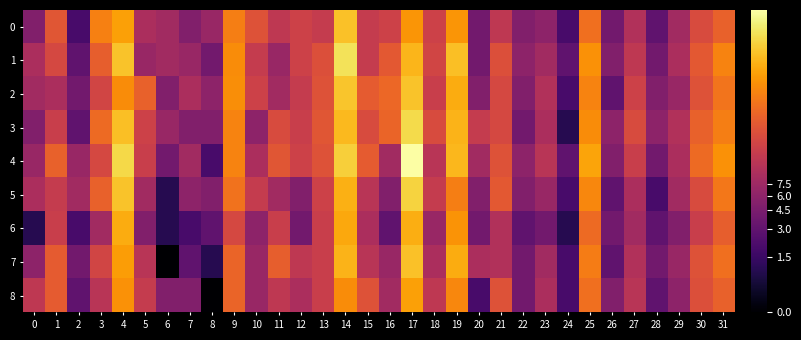

Reading left to right, extract all data points from this chart.

0: 0=1.8	1=3.1	2=1.1	3=3.6	4=4.0	5=2.3	6=2.2	7=1.8	8=2.1	9=3.6	10=3.0	11=2.6	12=2.8	13=2.6	14=4.3	15=2.6	16=2.8	17=3.9	18=2.8	19=3.9	20=1.6	21=2.6	22=1.8	23=1.9	24=1.1	25=3.4	26=1.6	27=2.4	28=1.4	29=2.2	30=2.9	31=3.3
1: 0=2.3	1=2.9	2=1.4	3=3.2	4=4.3	5=2.1	6=2.2	7=2.1	8=1.6	9=3.8	10=2.6	11=2.1	12=2.8	13=3.0	14=4.6	15=2.6	16=3.1	17=4.2	18=2.8	19=4.3	20=1.6	21=3.0	22=1.9	23=2.2	24=1.4	25=3.8	26=1.8	27=2.6	28=1.6	29=2.3	30=3.1	31=3.7
2: 0=2.2	1=2.3	2=1.6	3=2.8	4=3.8	5=3.3	6=1.8	7=2.3	8=1.9	9=3.8	10=2.8	11=2.2	12=2.6	13=3.0	14=4.4	15=3.2	16=3.3	17=4.3	18=2.7	19=4.1	20=1.8	21=2.9	22=1.8	23=2.4	24=1.1	25=3.7	26=1.4	27=2.8	28=1.8	29=2.1	30=3.0	31=3.5
3: 0=1.8	1=2.7	2=1.4	3=3.4	4=4.3	5=2.8	6=2.1	7=1.8	8=1.8	9=3.7	10=1.9	11=2.9	12=2.7	13=3.1	14=4.2	15=2.9	16=3.3	17=4.6	18=2.9	19=4.2	20=2.6	21=2.9	22=1.6	23=2.3	24=0.7	25=3.8	26=1.9	27=2.9	28=1.9	29=2.4	30=3.3	31=3.6
4: 0=2.1	1=3.3	2=2.1	3=2.9	4=4.6	5=2.7	6=1.6	7=2.2	8=1.1	9=3.7	10=2.3	11=3.1	12=2.8	13=3.0	14=4.5	15=3.2	16=2.2	17=5.0	18=2.5	19=4.2	20=2.2	21=3.0	22=1.9	23=2.5	24=1.4	25=4.0	26=1.8	27=2.7	28=1.6	29=2.3	30=3.4	31=3.8
5: 0=2.3	1=2.6	2=2.2	3=3.3	4=4.3	5=2.2	6=0.7	7=1.9	8=1.8	9=3.5	10=2.6	11=2.2	12=1.8	13=2.8	14=4.1	15=2.5	16=1.8	17=4.5	18=2.6	19=3.6	20=1.8	21=3.1	22=1.8	23=2.1	24=1.1	25=3.7	26=1.4	27=2.3	28=1.1	29=2.2	30=2.9	31=3.5
6: 0=0.7	1=2.7	2=1.1	3=2.2	4=4.1	5=1.8	6=0.7	7=1.1	8=1.4	9=2.9	10=1.9	11=2.7	12=1.6	13=2.7	14=4.1	15=2.3	16=1.4	17=4.1	18=2.1	19=3.9	20=1.6	21=2.4	22=1.4	23=1.6	24=0.7	25=3.4	26=1.6	27=2.2	28=1.4	29=1.8	30=2.7	31=3.2
7: 0=1.9	1=3.2	2=1.6	3=2.8	4=4.0	5=2.5	6=0.0	7=1.4	8=0.7	9=3.3	10=2.1	11=3.2	12=2.6	13=2.7	14=4.2	15=2.5	16=2.1	17=4.3	18=2.3	19=4.1	20=2.3	21=2.4	22=1.6	23=2.2	24=1.1	25=3.6	26=1.4	27=2.4	28=1.6	29=2.1	30=3.0	31=3.4
8: 0=2.6	1=3.2	2=1.4	3=2.5	4=3.8	5=2.6	6=1.8	7=1.8	8=0.0	9=3.3	10=2.1	11=2.6	12=2.3	13=2.7	14=3.8	15=3.0	16=2.2	17=4.0	18=2.6	19=3.7	20=1.1	21=3.0	22=1.6	23=2.3	24=1.1	25=3.4	26=1.8	27=2.5	28=1.4	29=1.9	30=3.0	31=3.3